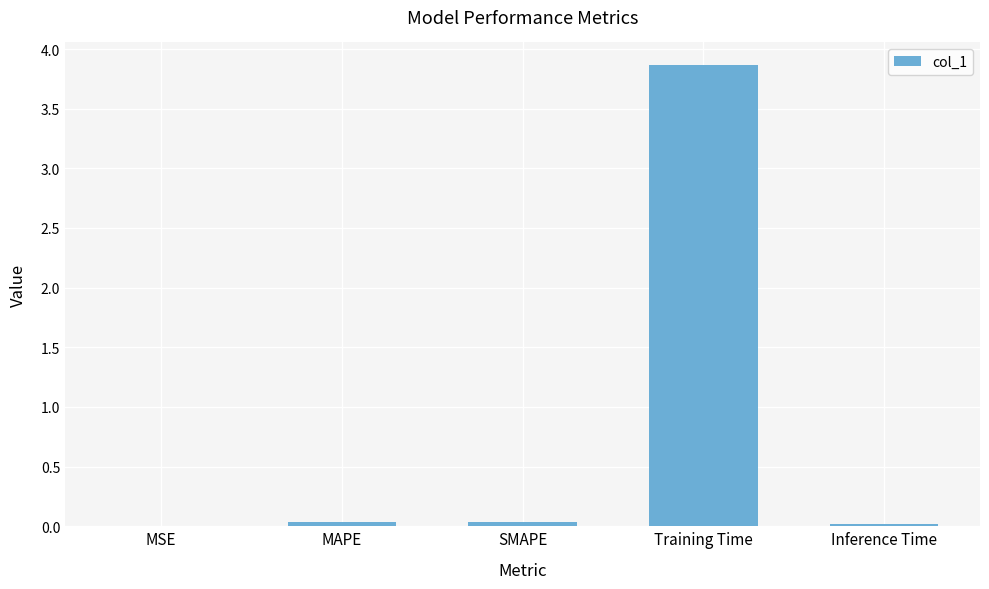

What is the maximum value shown in the chart?

3.9